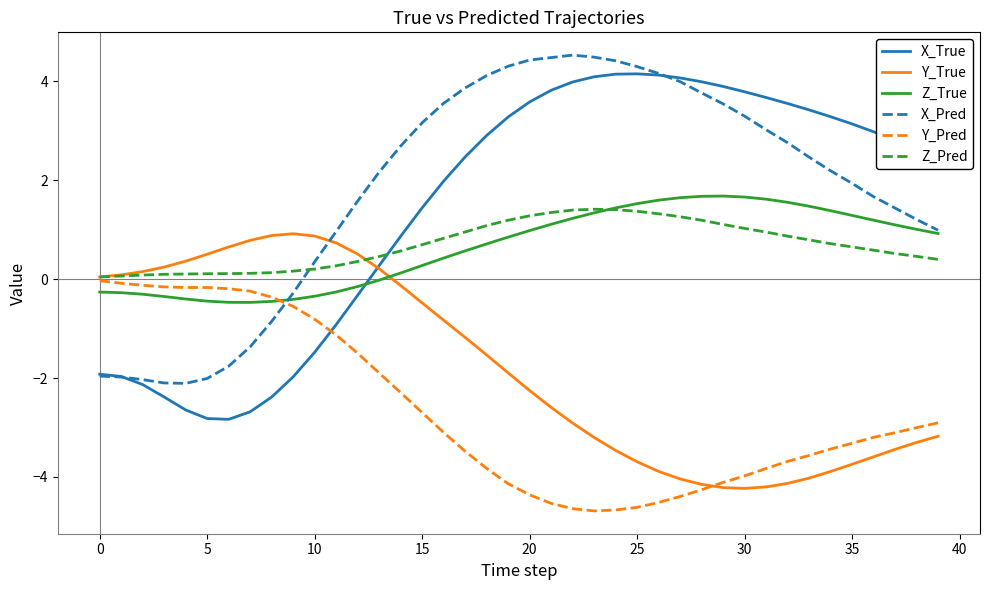

Which series has the largest total across all categories?

X_Pred